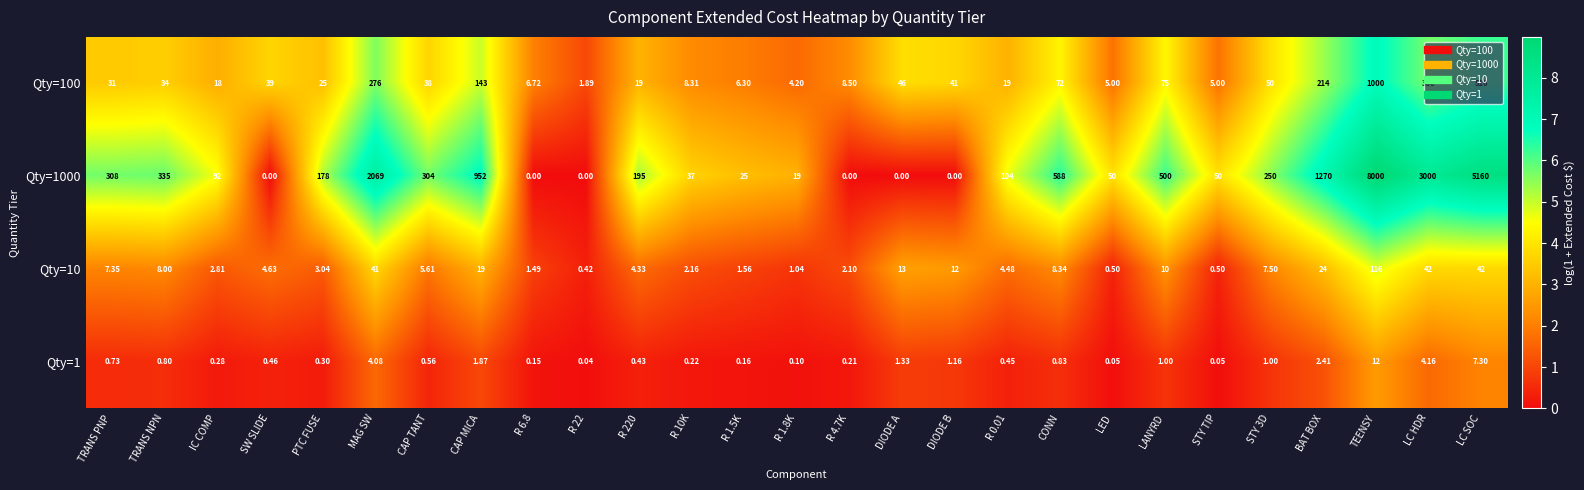

Where is Qty=1000 nearest to the value 4000?

LC HDR